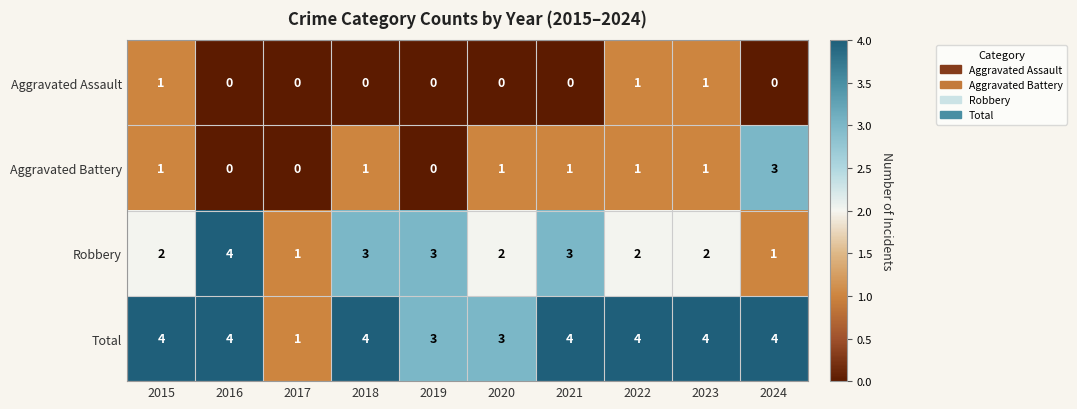

The value of Total at 2020 is 3. True or false?

True